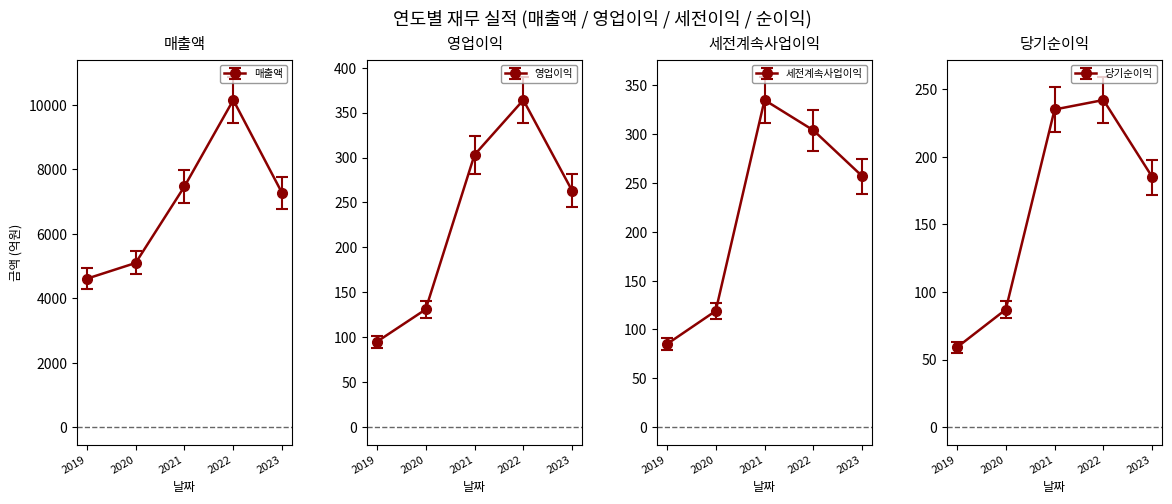

True or false: 영업이익 and 당기순이익 cross at least once.

False